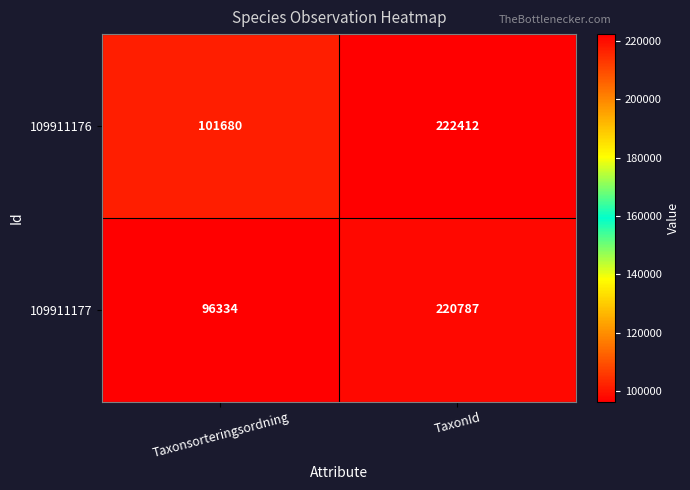

What is the sum of all 109911176 values?

324092